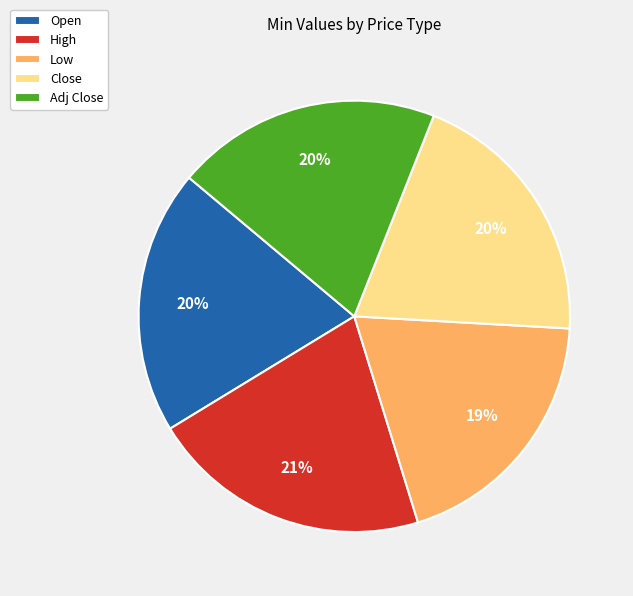

Do Adj Close and Low together represent more than half of the pie?

No